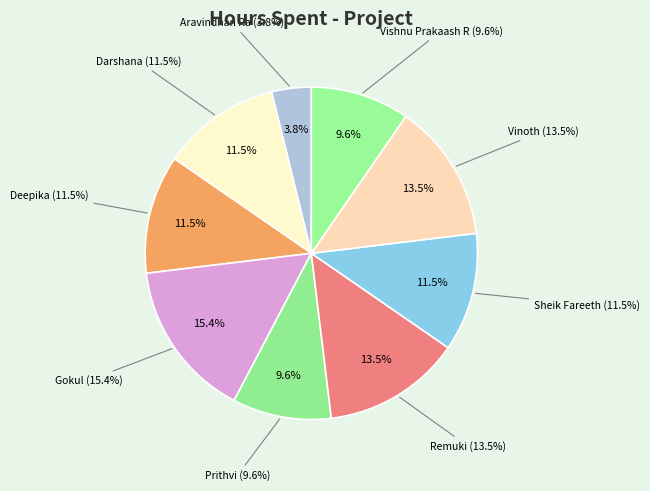

Which has a higher value, Vinoth or Sheik Fareeth?

Vinoth